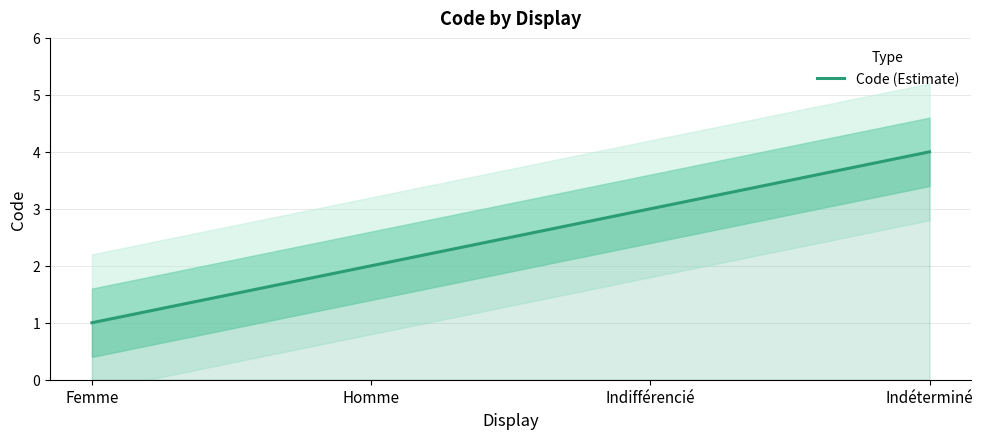

Which category has the lowest value across all series?

Femme